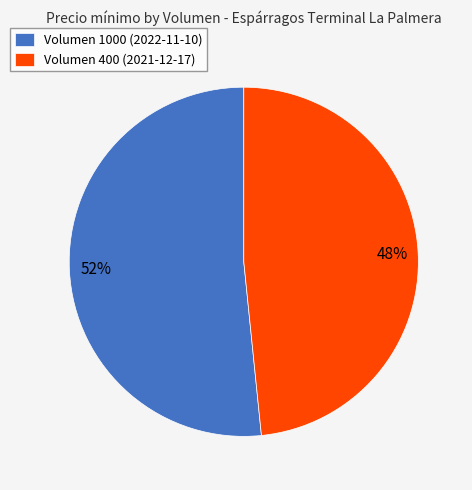

True or false: Volumen 400 (2021-12-17) accounts for 55% of the total.

False